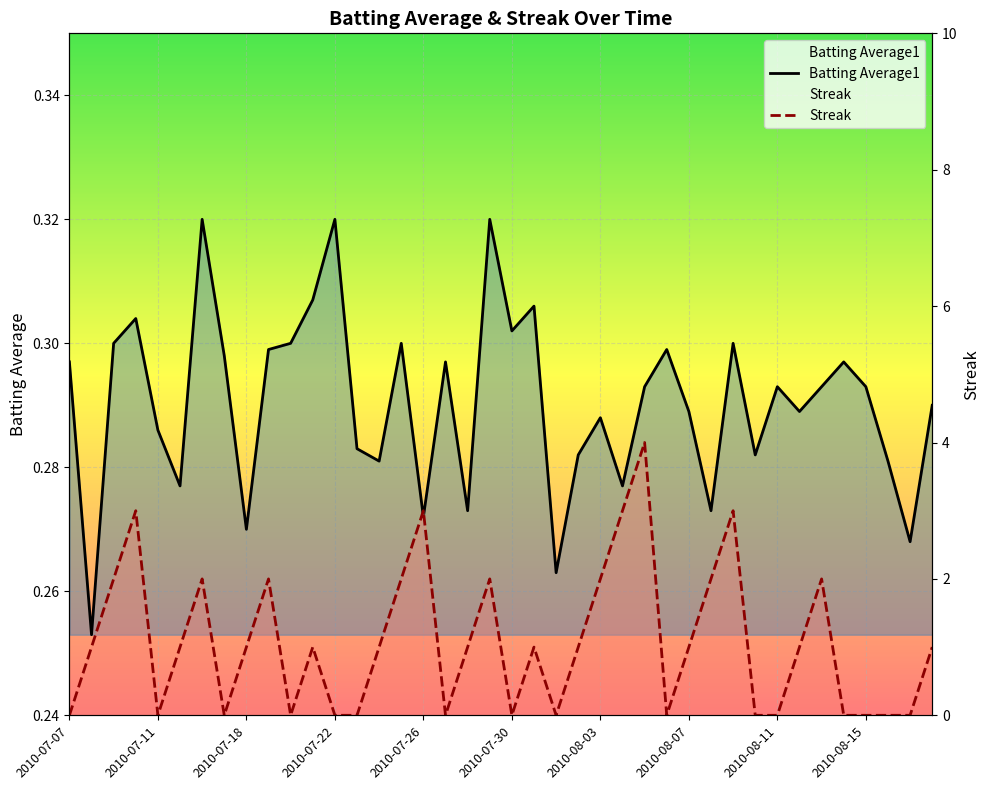

True or false: Batting Average1 has more than 1 points higher than both neighbors.

True